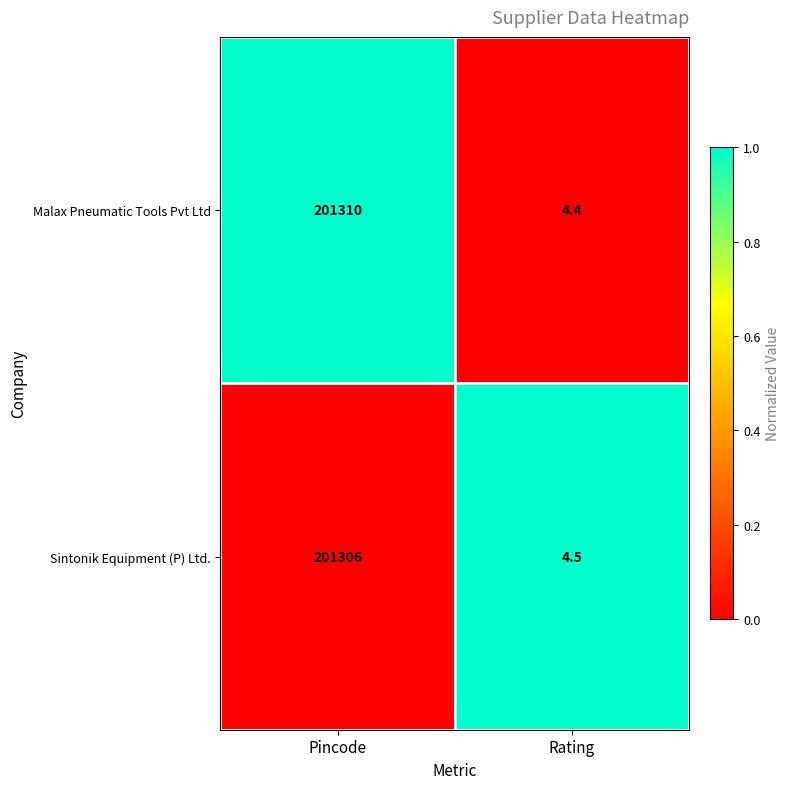

Count the number of categories in the chart.

2